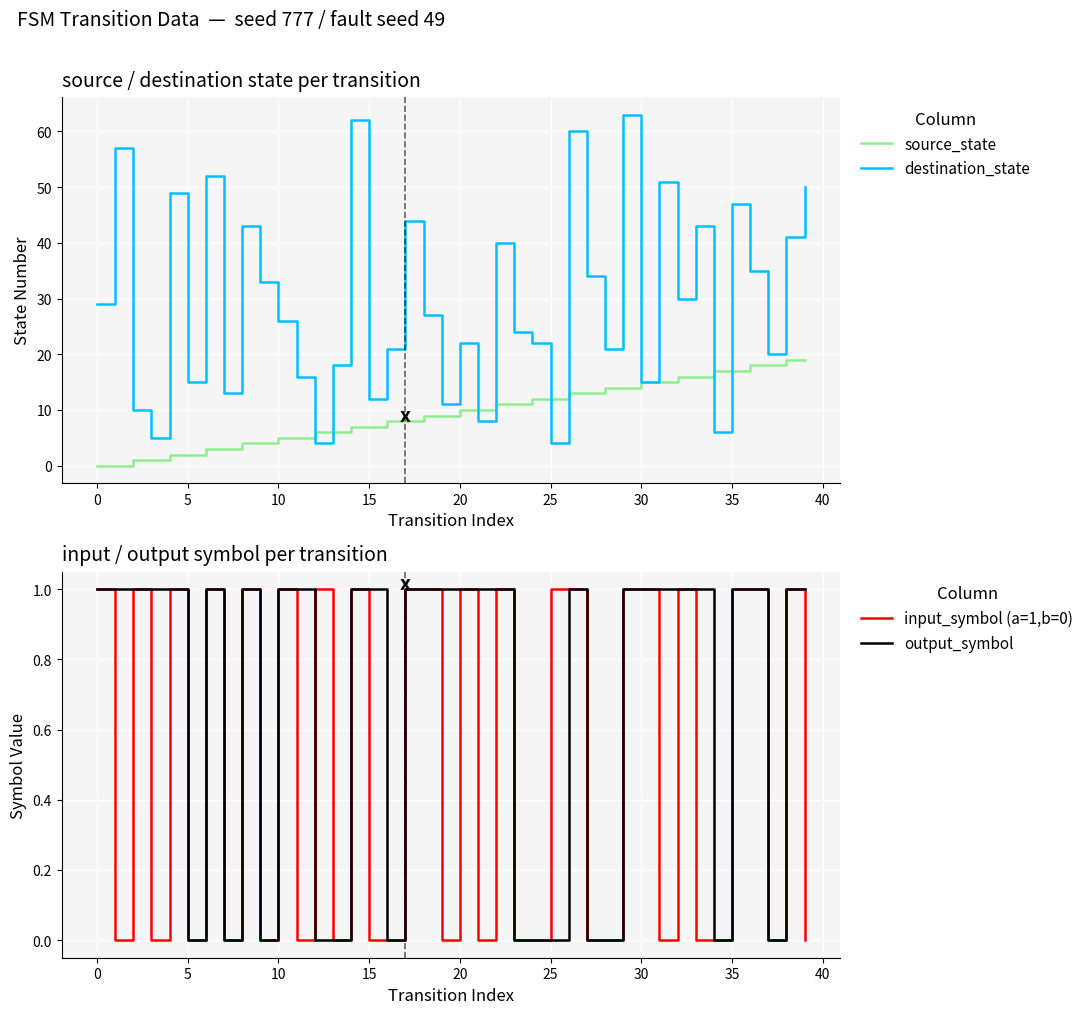

Is it true that output_symbol equals 1 at 26?

False